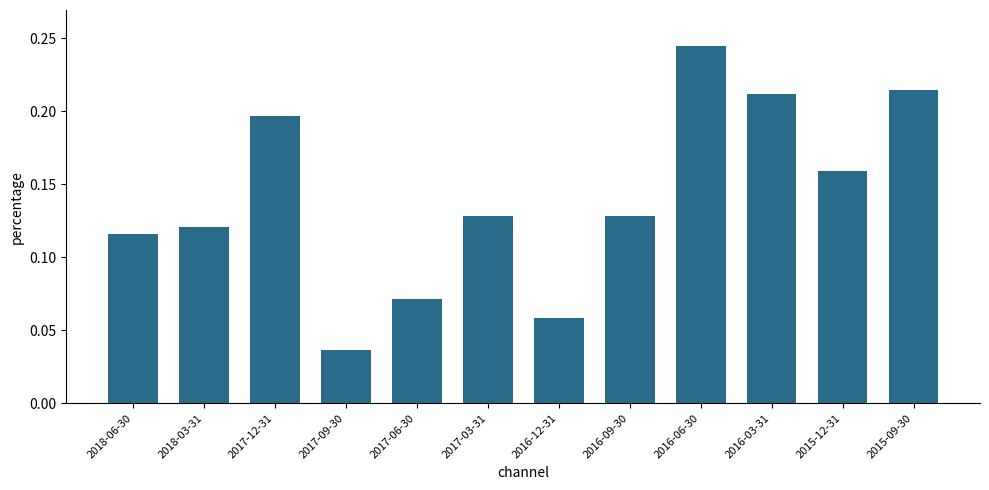

The value at 2015-09-30 is 0.1. True or false?

False